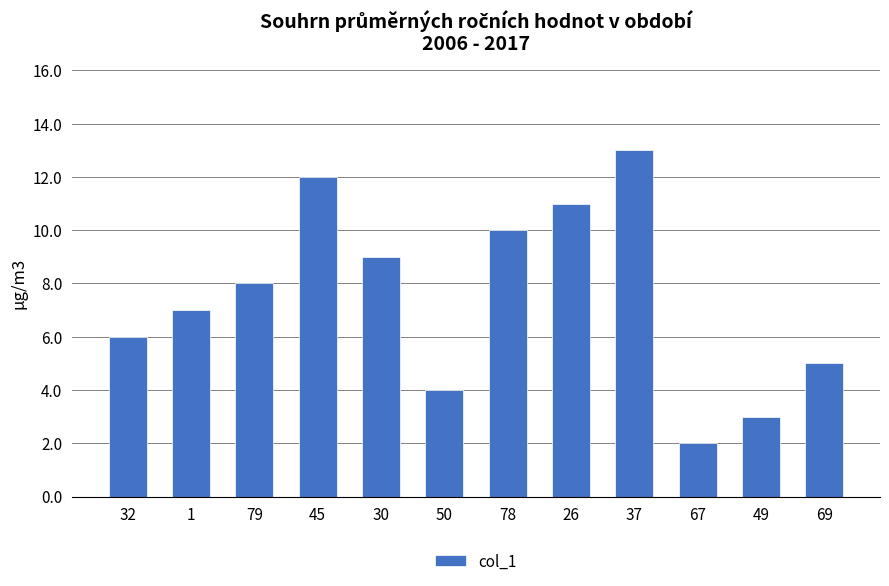

Read the value at 69.

5.0